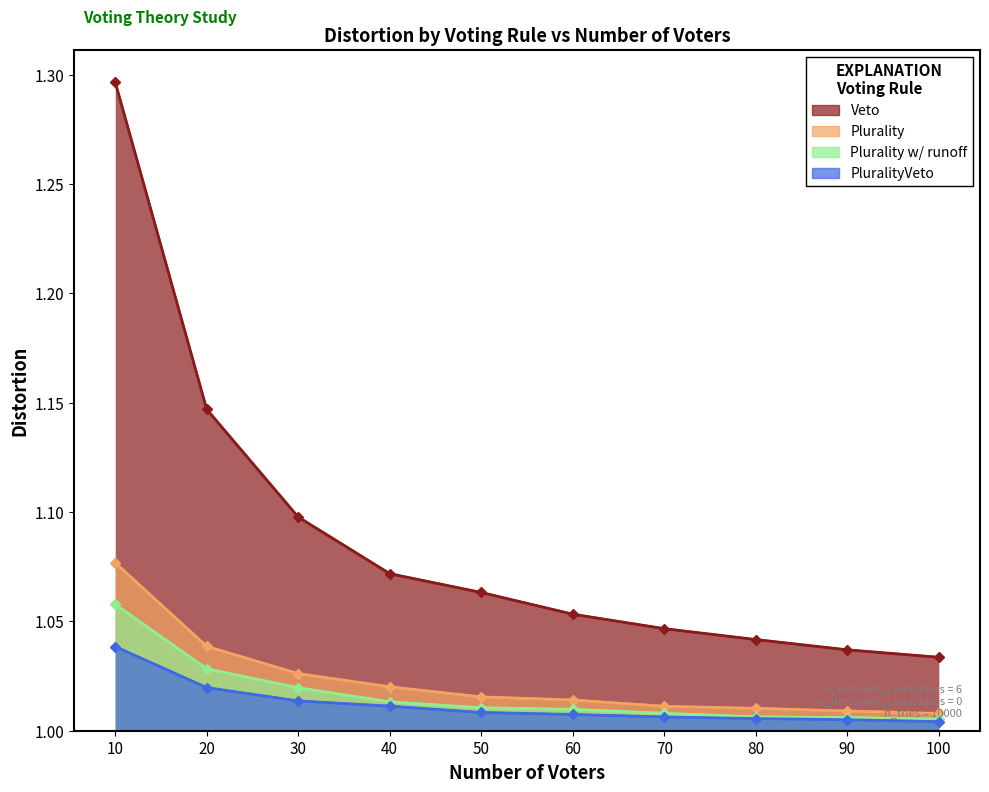

True or false: PluralityVeto and Plurality intersect in this chart.

False